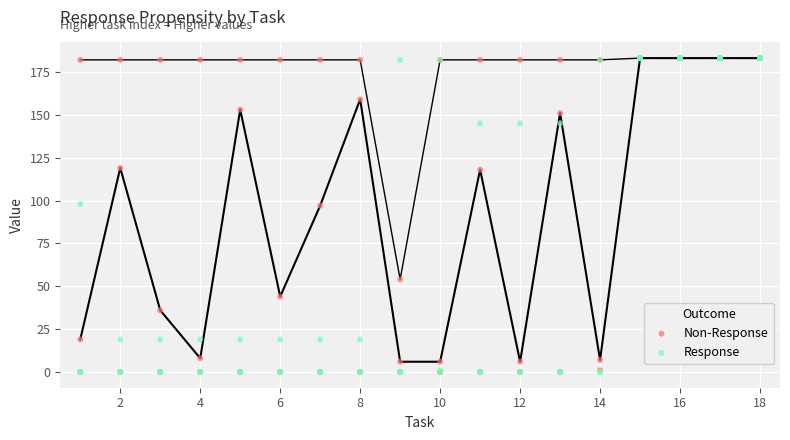

Is the value of Non-Response at 13 greater than the value of Response at 16?

No